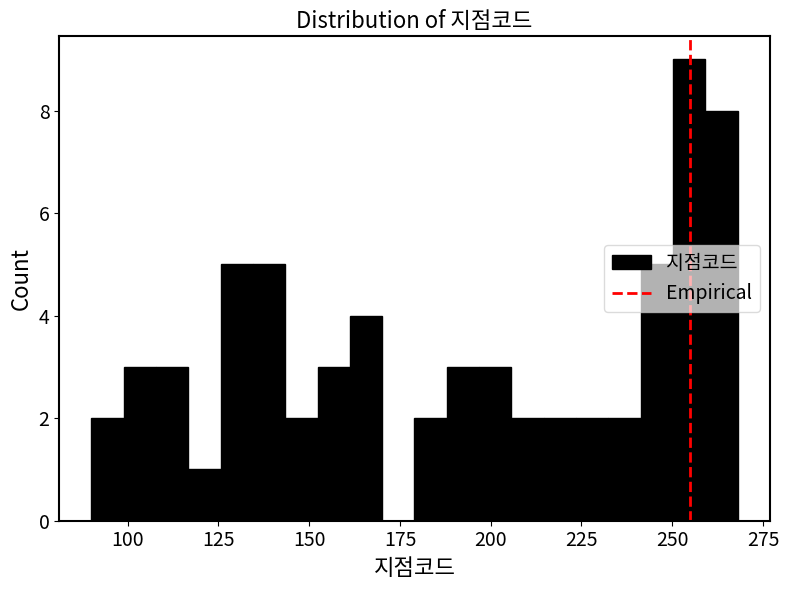

Read against the x-axis, roughly where is the centre of the tallest bar?

255